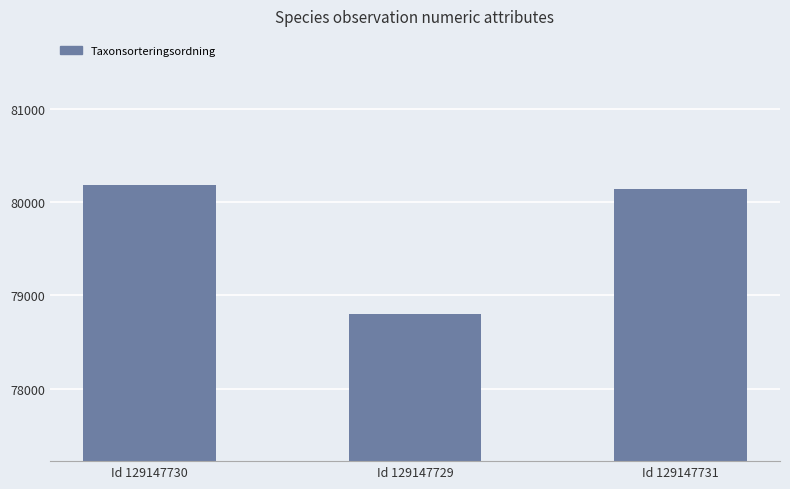

What is the change in value from Id 129147730 to Id 129147729?

-1383